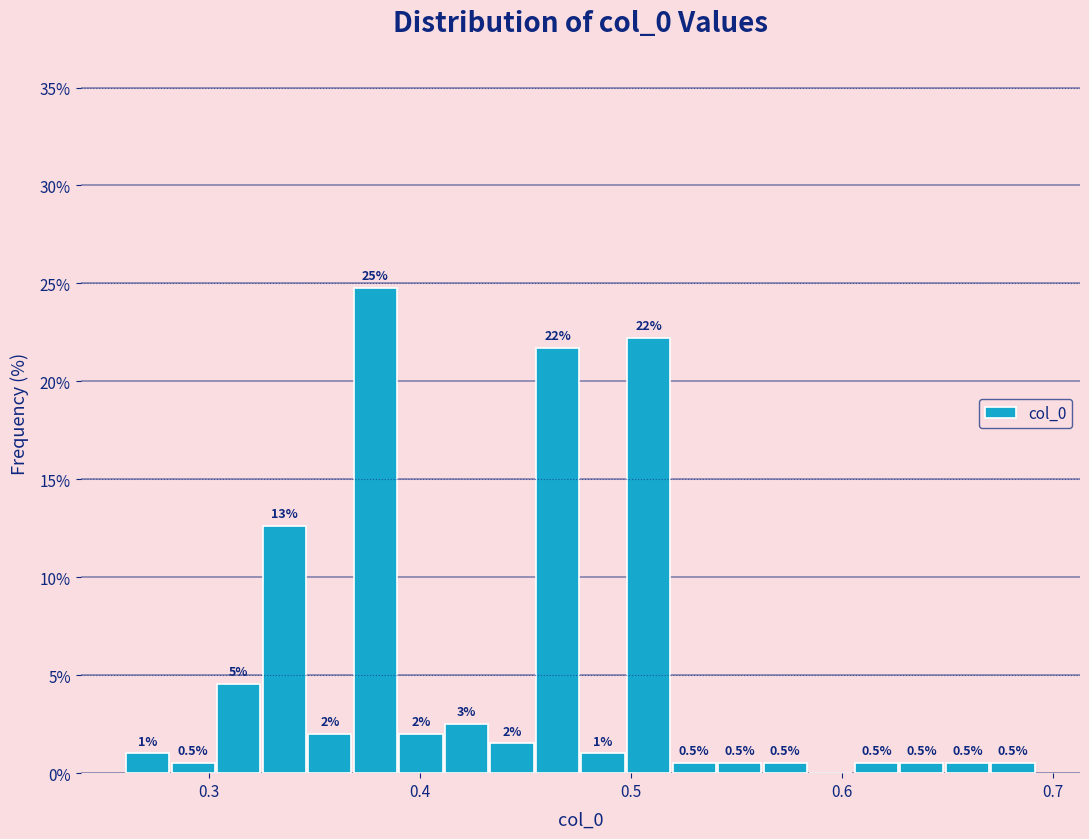

Read against the x-axis, roughly where is the centre of the tallest bar?

0.38